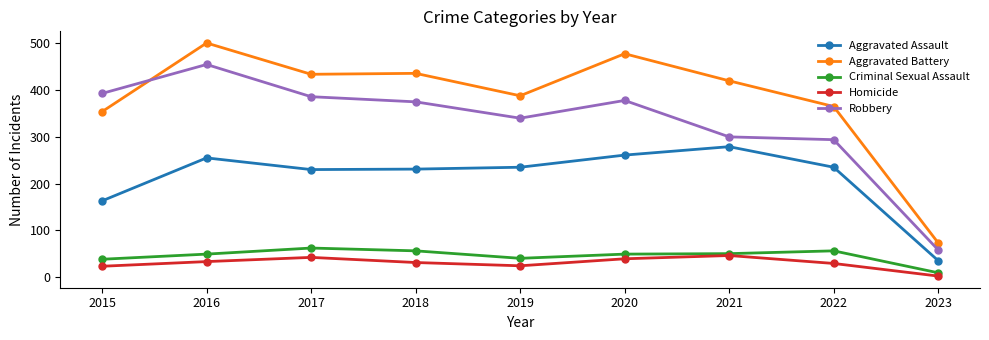

Which series has the largest total across all categories?

Aggravated Battery